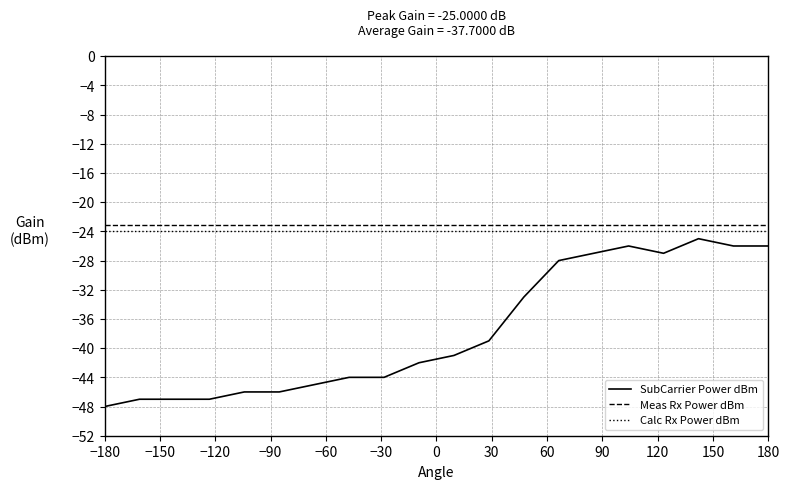

Which series has the widest spread of values?

SubCarrier Power dBm